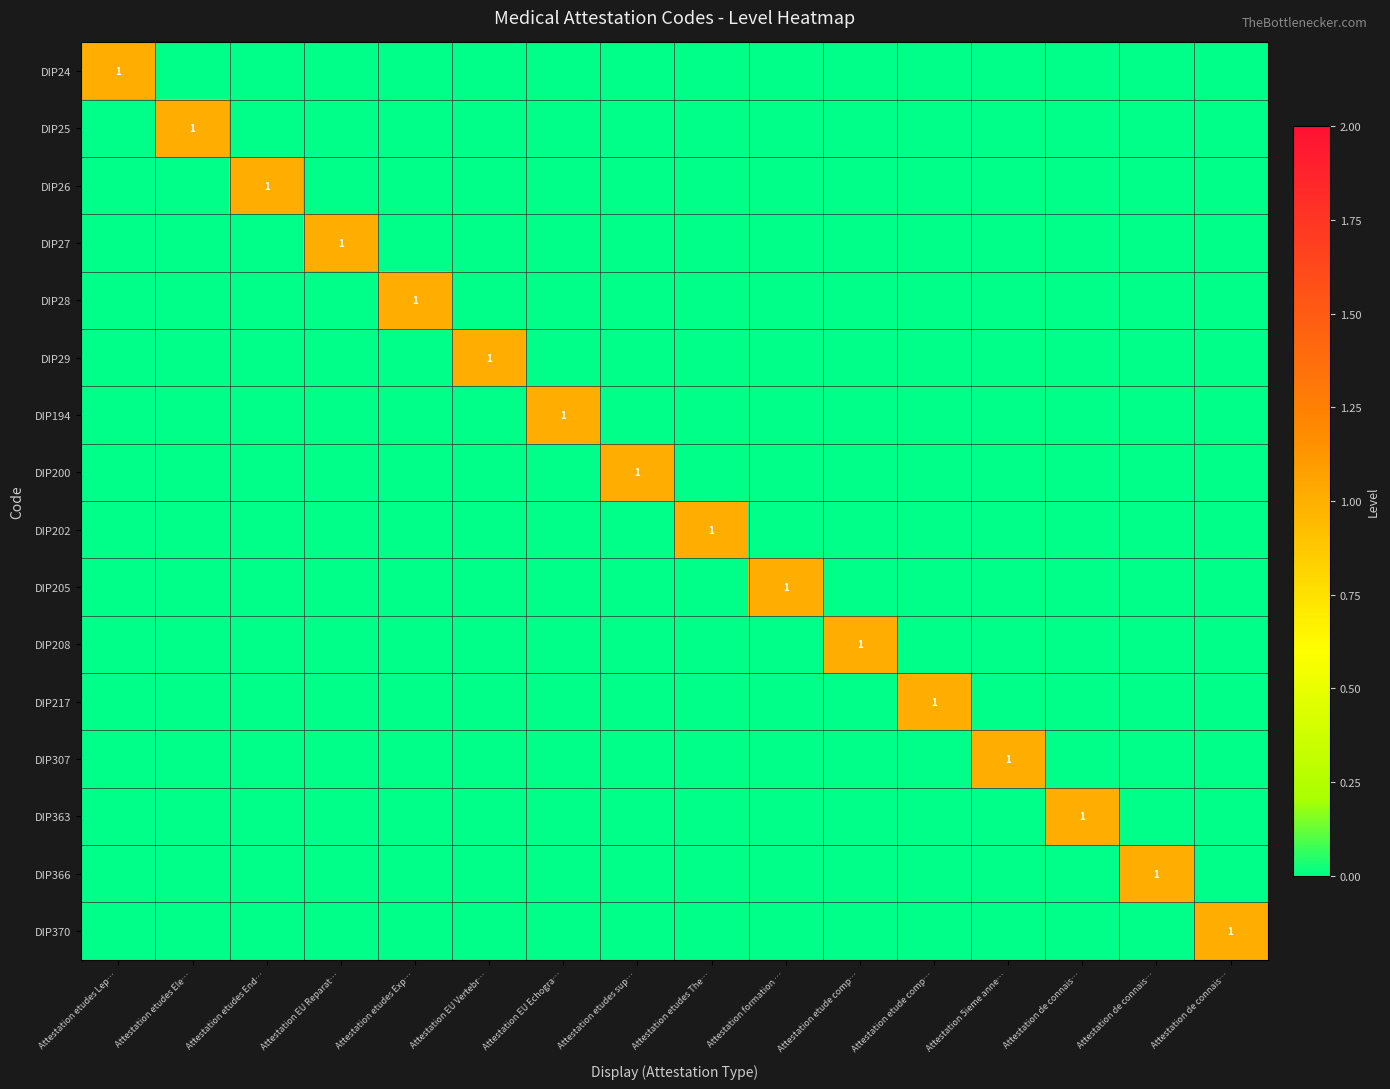

How many series are shown in this chart?

16